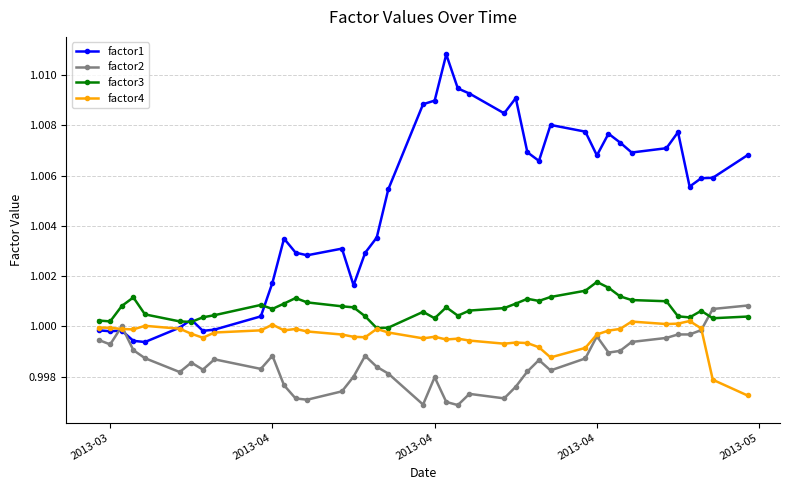

Count the number of data series in this chart.

4